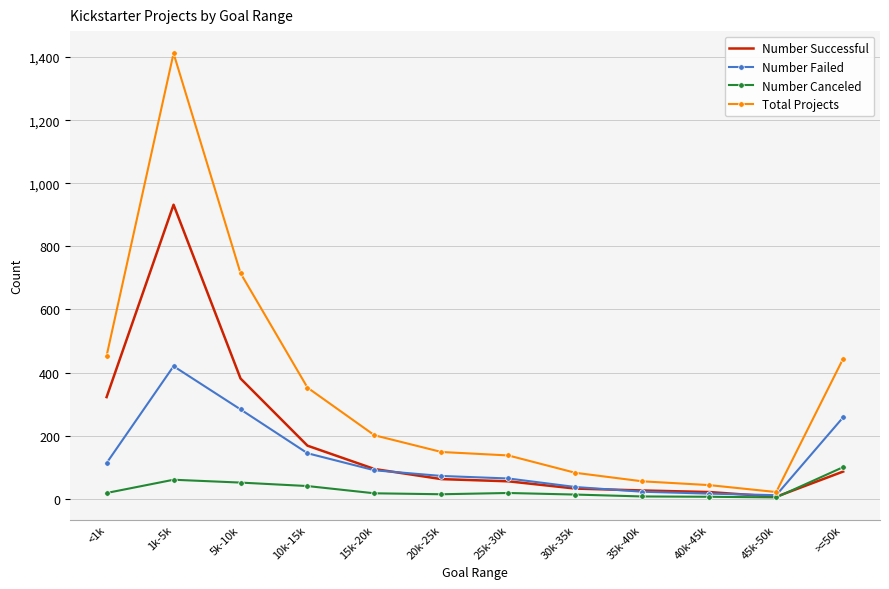

The Number Failed series shows 113 at <1k. True or false?

True